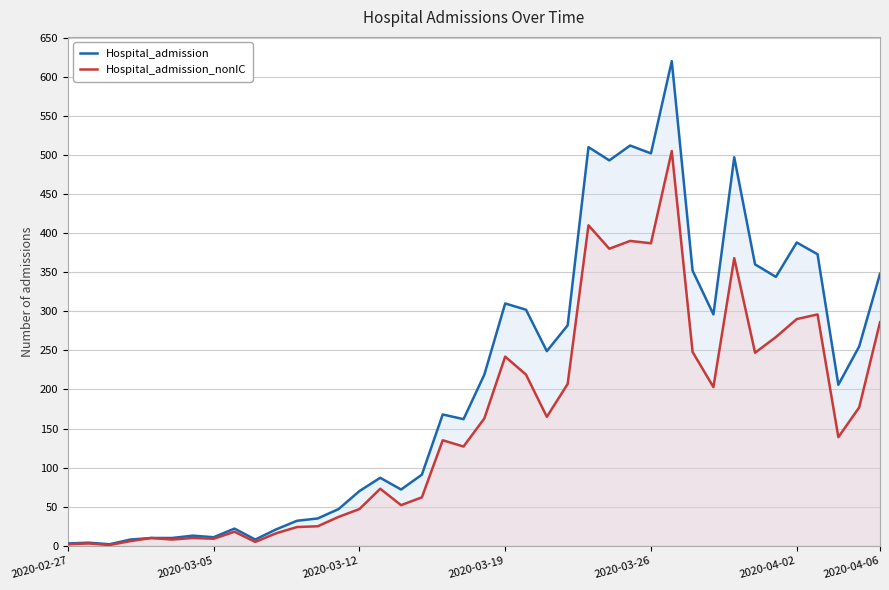

Which series has the largest total across all categories?

Hospital_admission